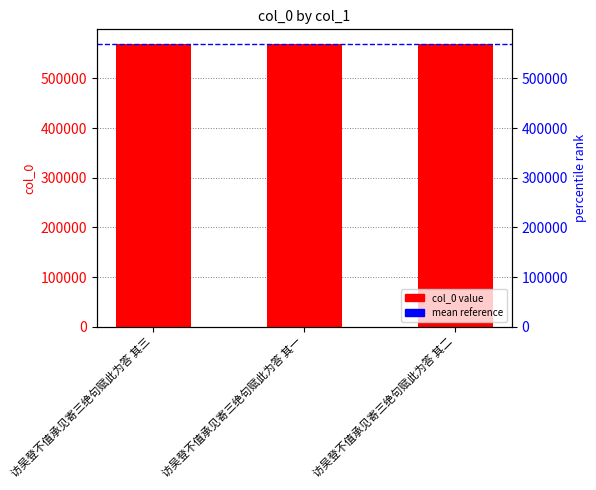

Count the values in the range 570116 to 570118.

3